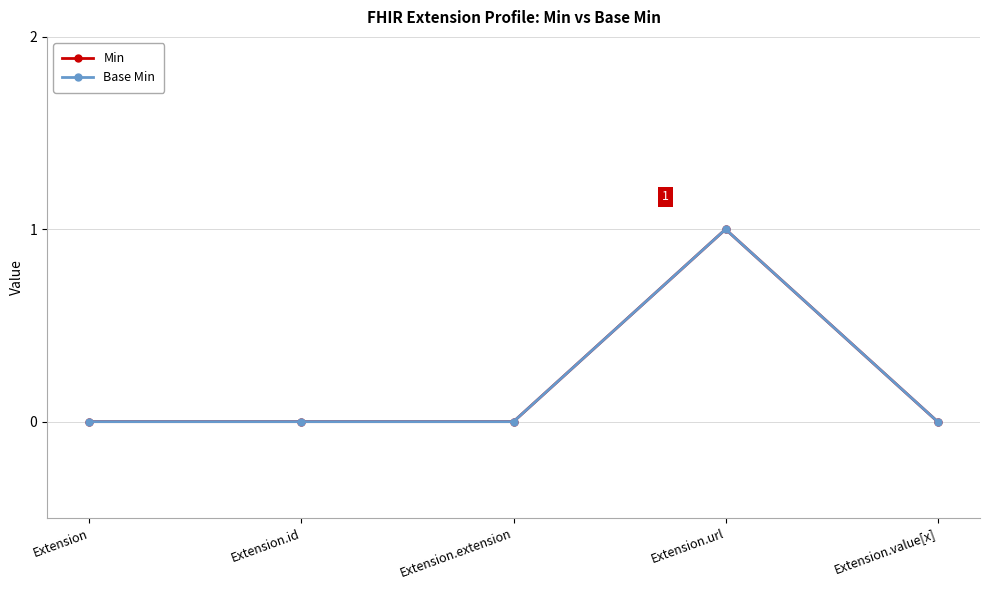

Does the chart have visible grid lines?

Yes